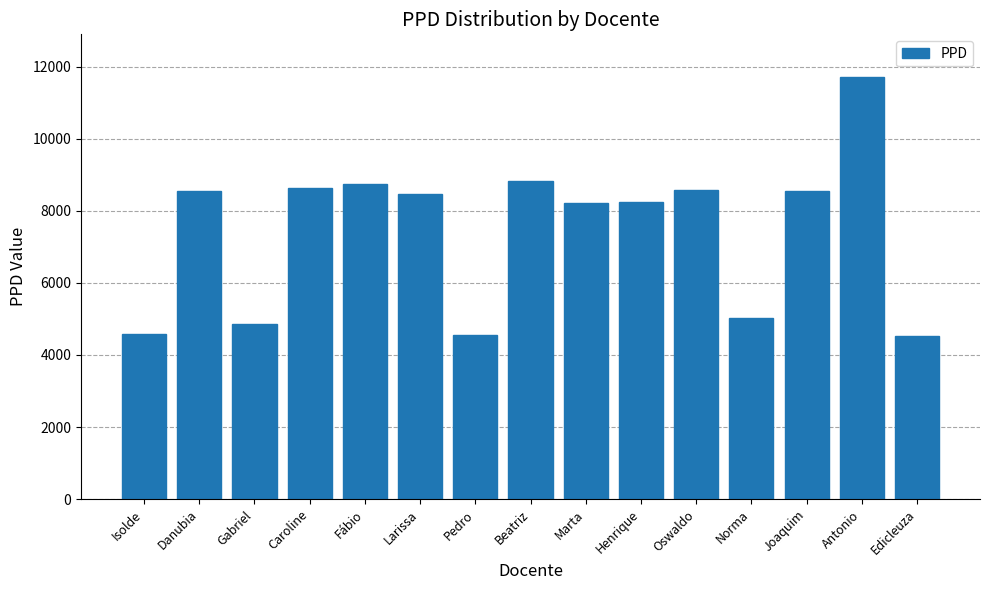

How many data points does each series have?

15